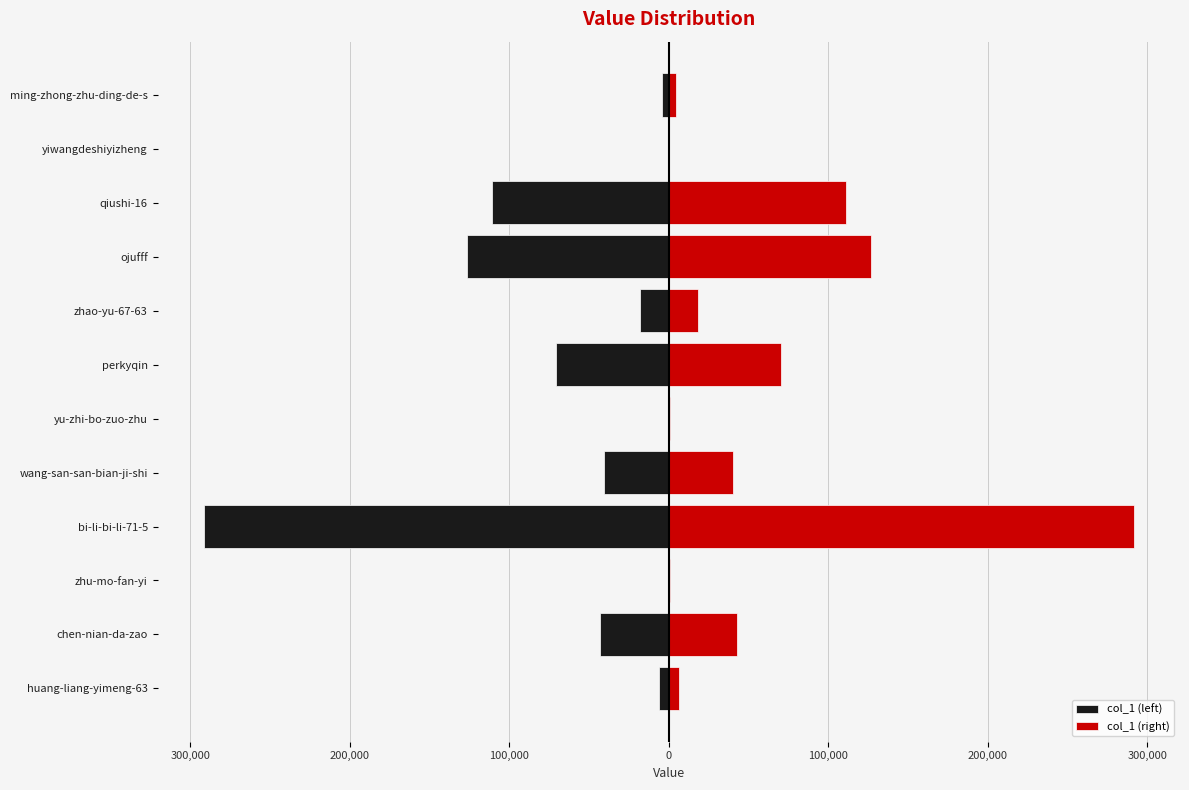

What is the sum of all col_1 (left) values?

-712867